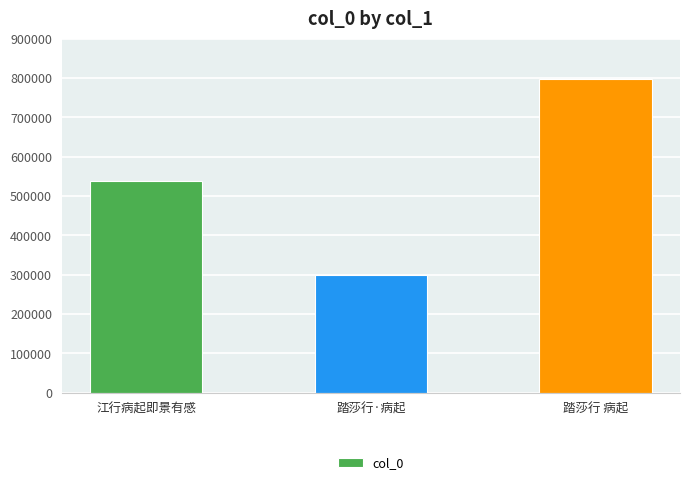

Read the value at 踏莎行·病起.

298390